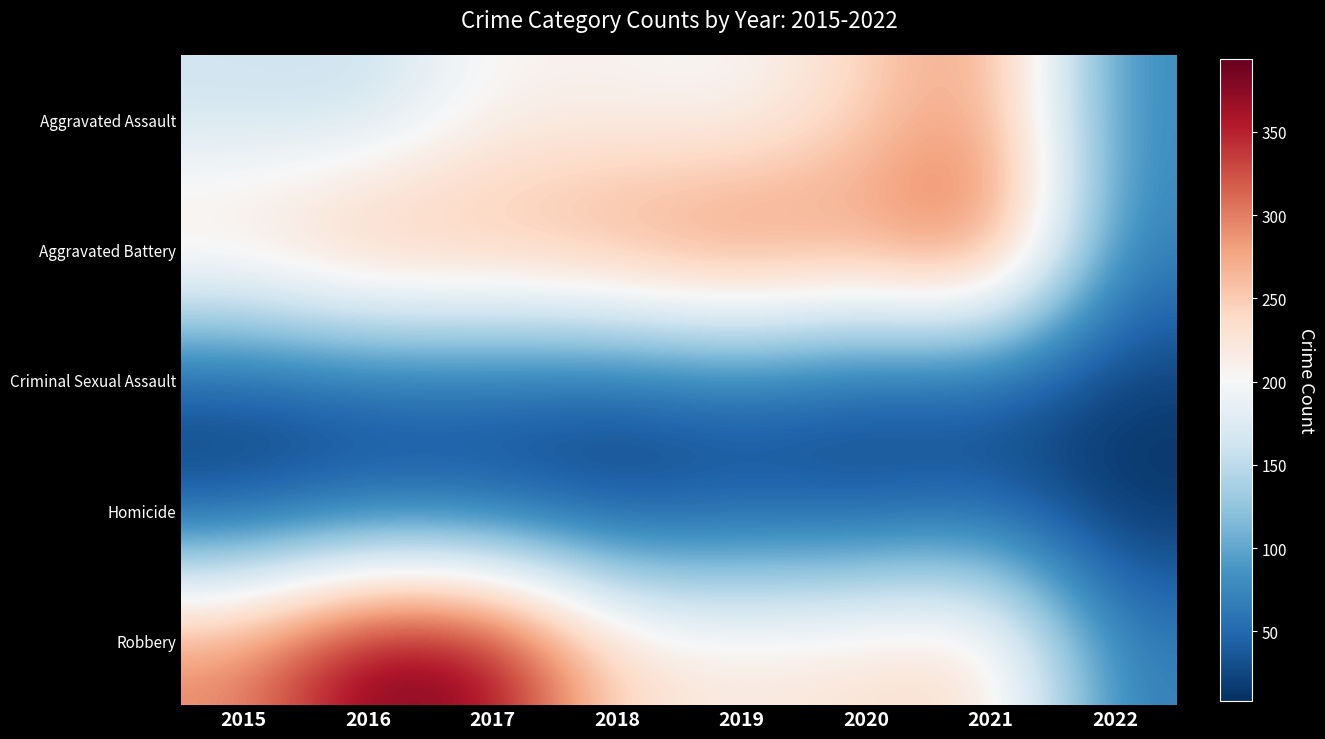

What is the minimum value shown in the chart?

8